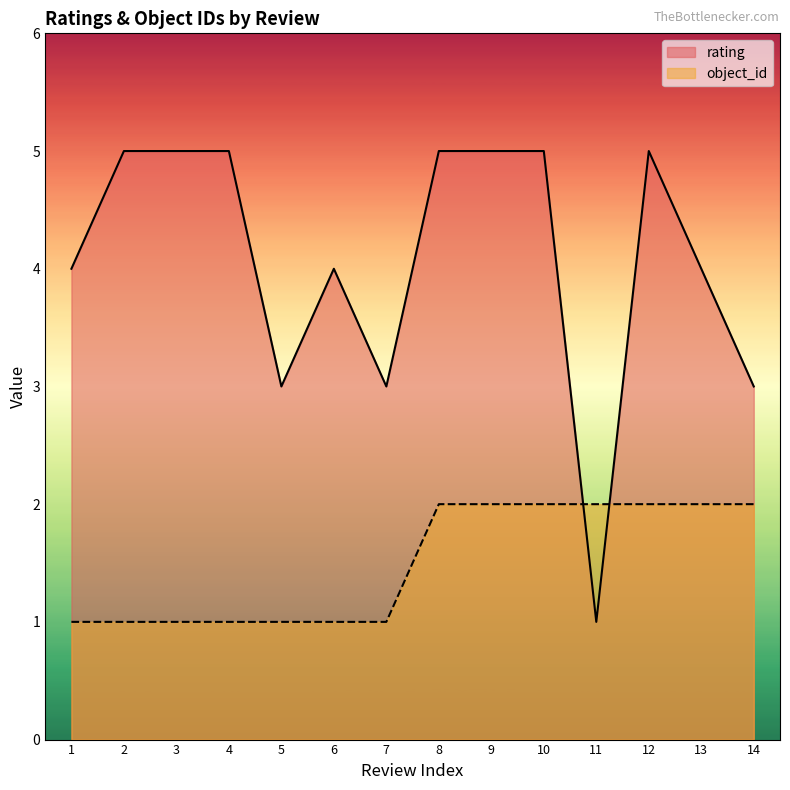

Rank the series at 5 from highest to lowest value.

rating, object_id